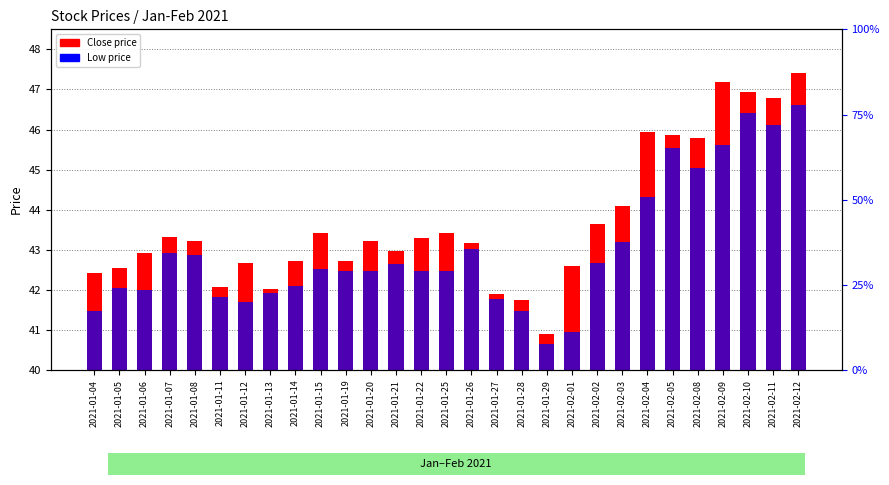

Reading right to left, list all the values displayed in this chart.

Close price: 7.4	6.8	6.9	7.2	5.8	5.9	6.0	4.1	3.6	2.6	0.9	1.7	1.9	3.2	3.4	3.3	3.0	3.2	2.7	3.4	2.7	2.0	2.7	2.1	3.2	3.3	2.9	2.5	2.4
Low price: 6.6	6.1	6.4	5.6	5.0	5.5	4.3	3.2	2.7	0.9	0.7	1.5	1.8	3.0	2.5	2.5	2.6	2.5	2.5	2.5	2.1	1.9	1.7	1.8	2.9	2.9	2.0	2.0	1.5